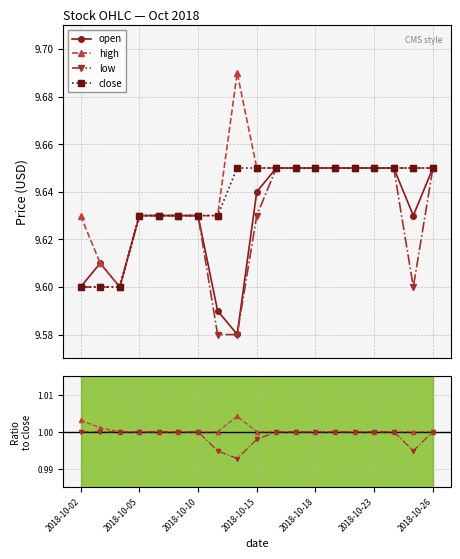

How many low values are between 9 and 10?

19